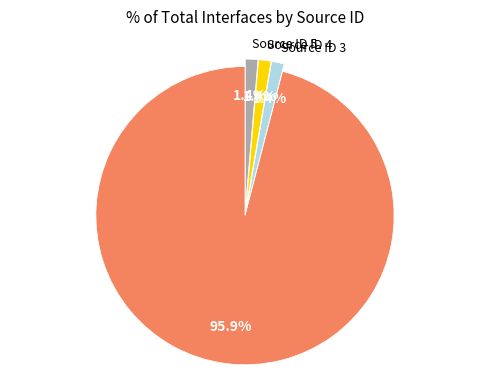

Is there any slice that represents more than half of the pie?

Yes